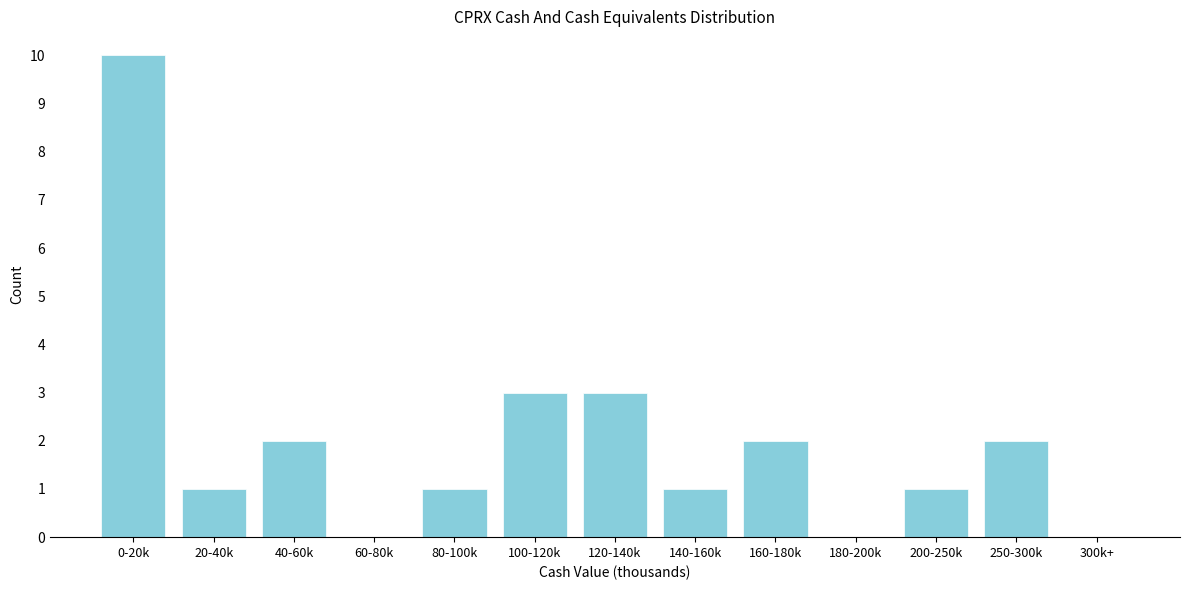

Reading left to right, transcribe all the data shown in this chart.

0-20k=10	20-40k=1	40-60k=2	60-80k=0	80-100k=1	100-120k=3	120-140k=3	140-160k=1	160-180k=2	180-200k=0	200-250k=1	250-300k=2	300k+=0